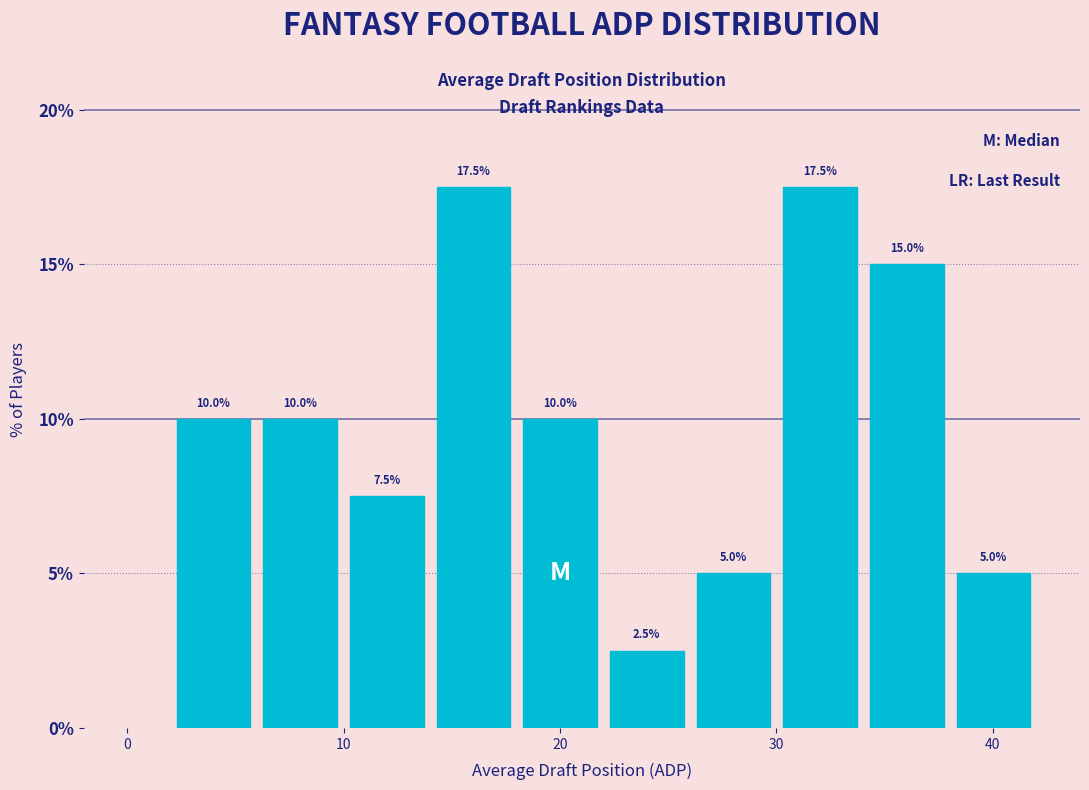

What is the height of the bar covering 38 to 42 on the x-axis? The bar edges are not printed on the chart, so give them approximately, as read against the axis.

5.0